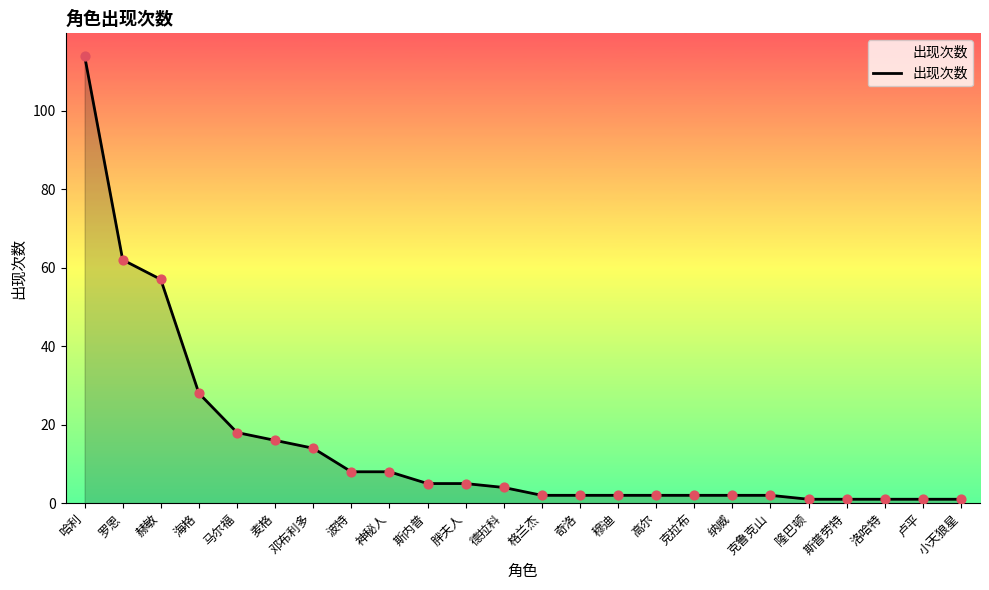

Between 神秘人 and 高尔, which is larger?

神秘人